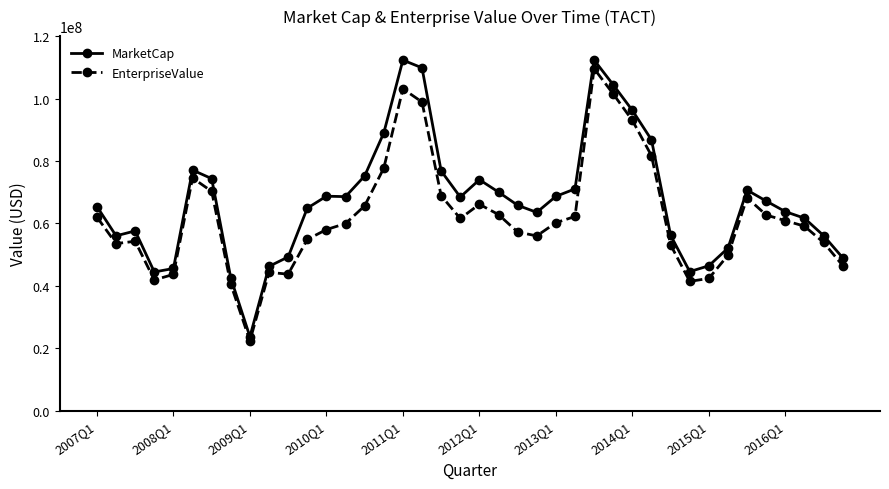

True or false: EnterpriseValue and MarketCap intersect in this chart.

False